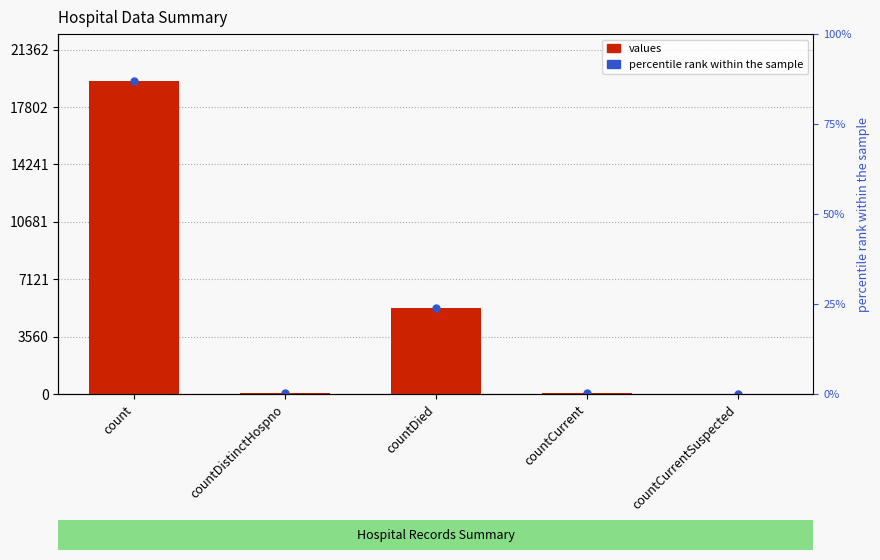

List the labels in order of value, smallest first.

countCurrentSuspected, countDistinctHospno, countCurrent, countDied, count